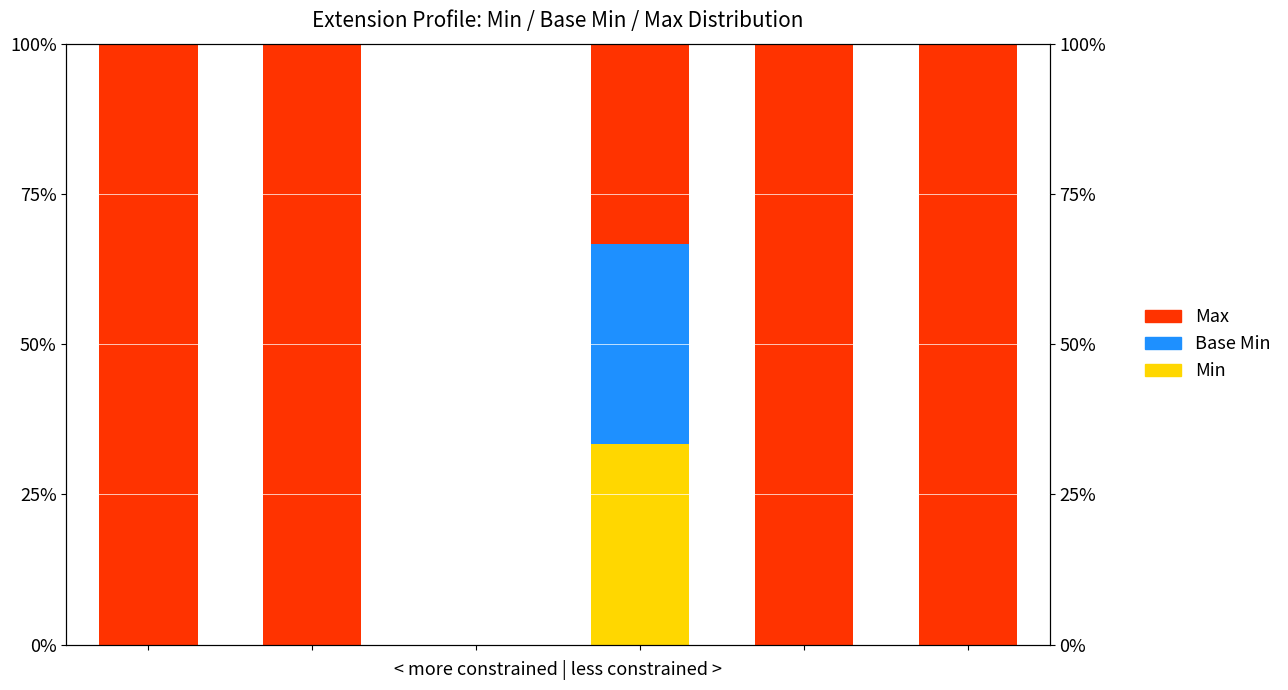

Rank the categories by Max value from lowest to highest.

2, 3, 0, 1, 4, 5